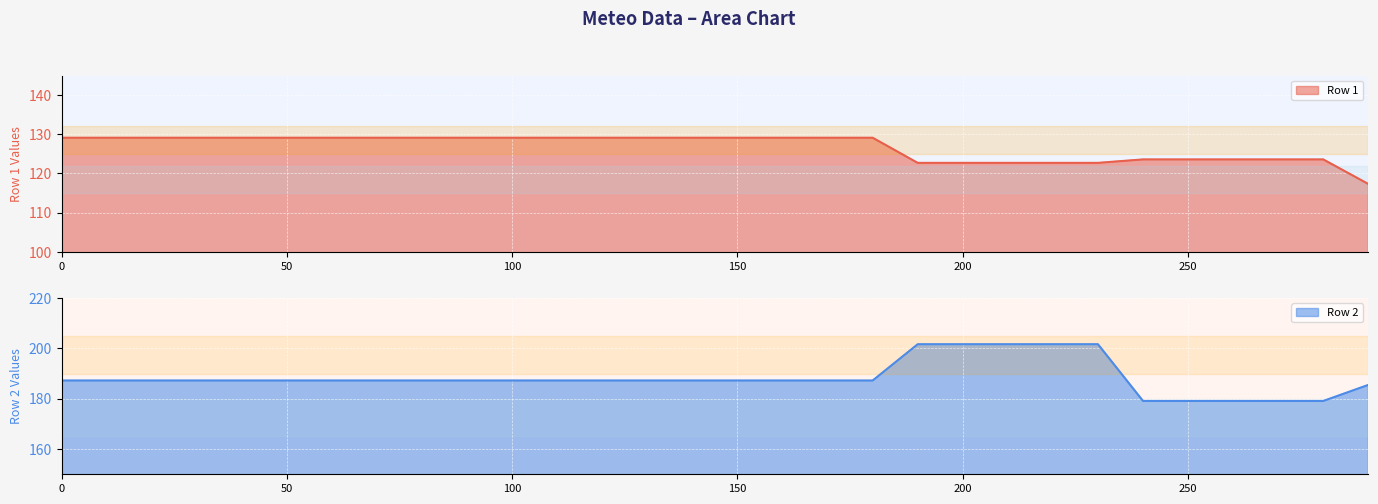

True or false: Row 1 has a value of 213.7 at 70.

False